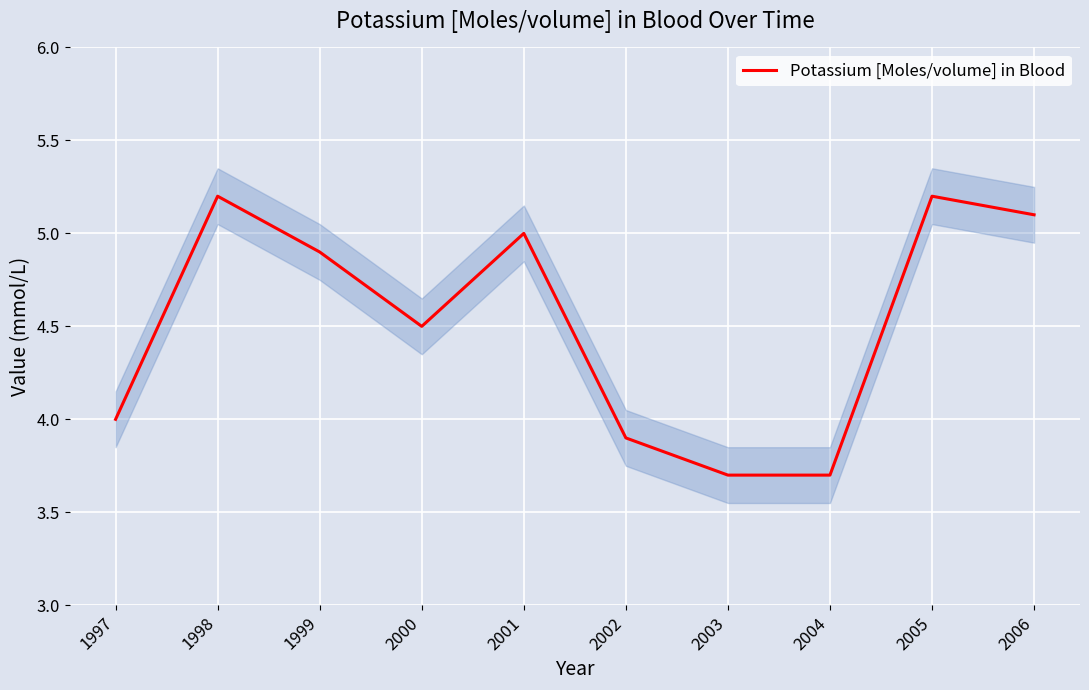

Approximately how many times larger is the value at 2001 compared to 2005?

1.0